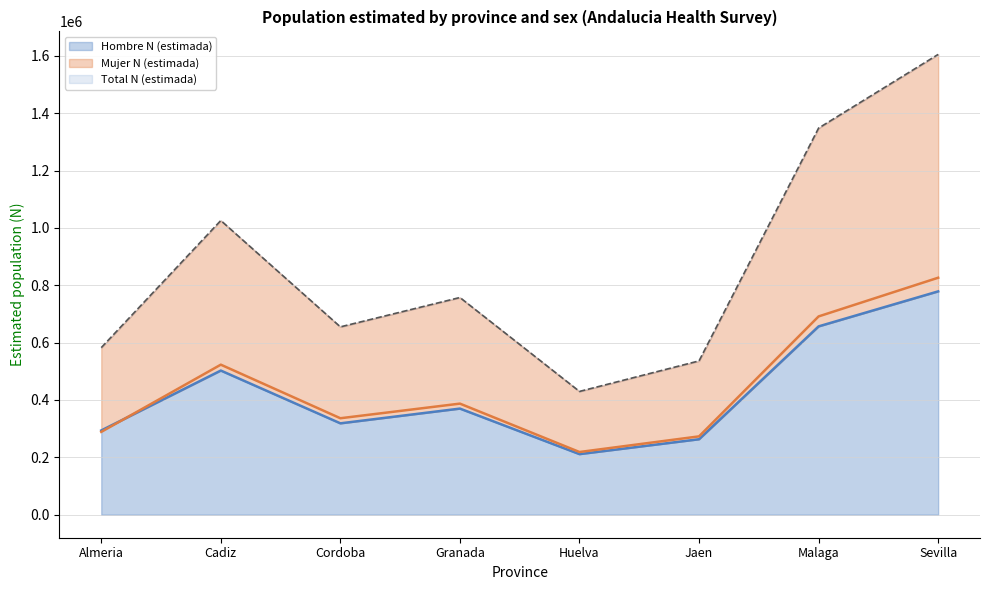

How many interior local peaks does the Total N (estimada) series have?

2